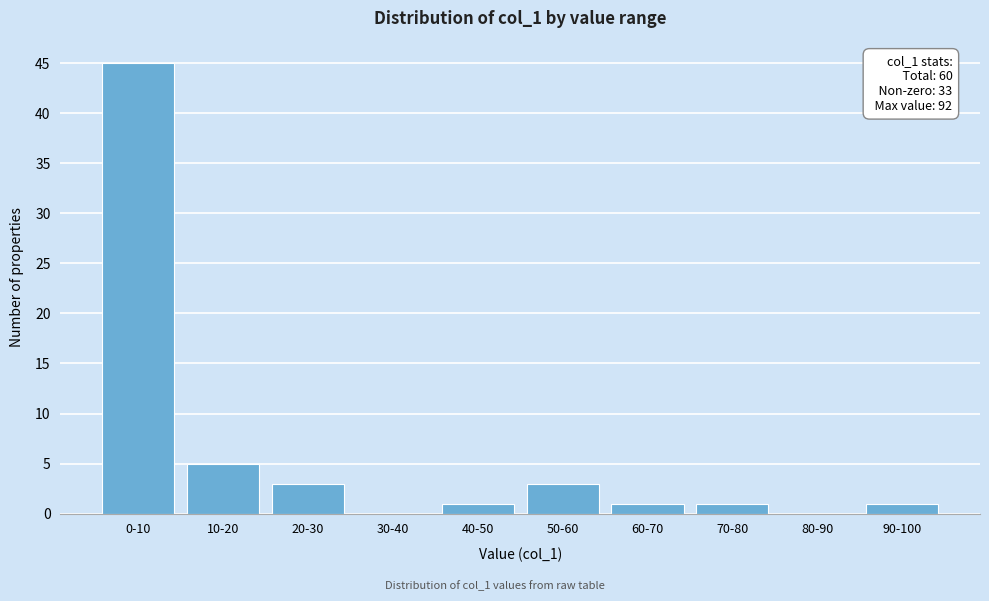

Reading left to right, list all the values displayed in this chart.

0-10=45	10-20=5	20-30=3	30-40=0	40-50=1	50-60=3	60-70=1	70-80=1	80-90=0	90-100=1